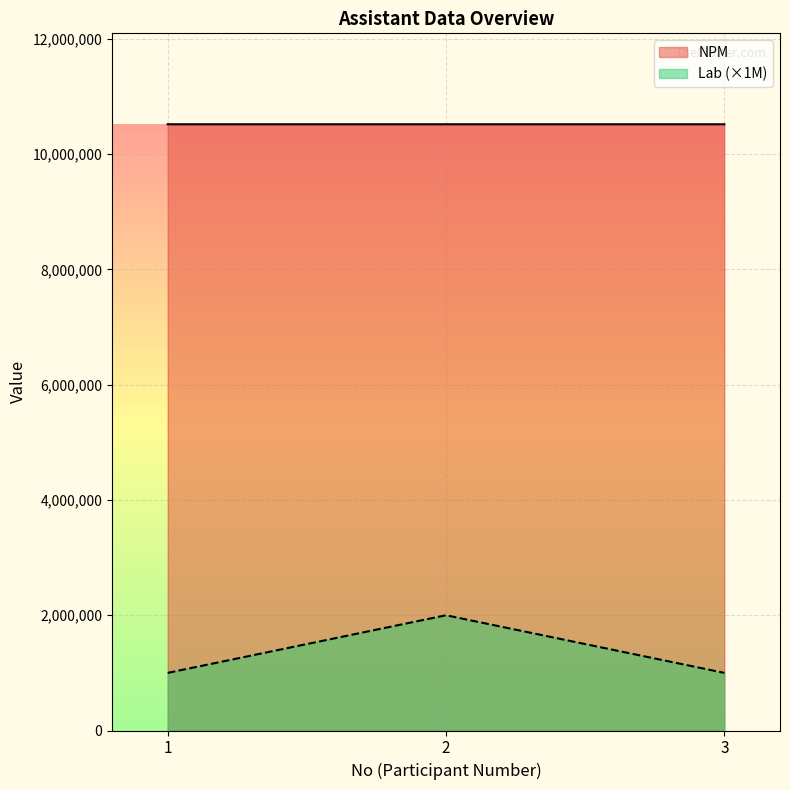

Which series has the largest range (max minus min)?

Lab (×1M)